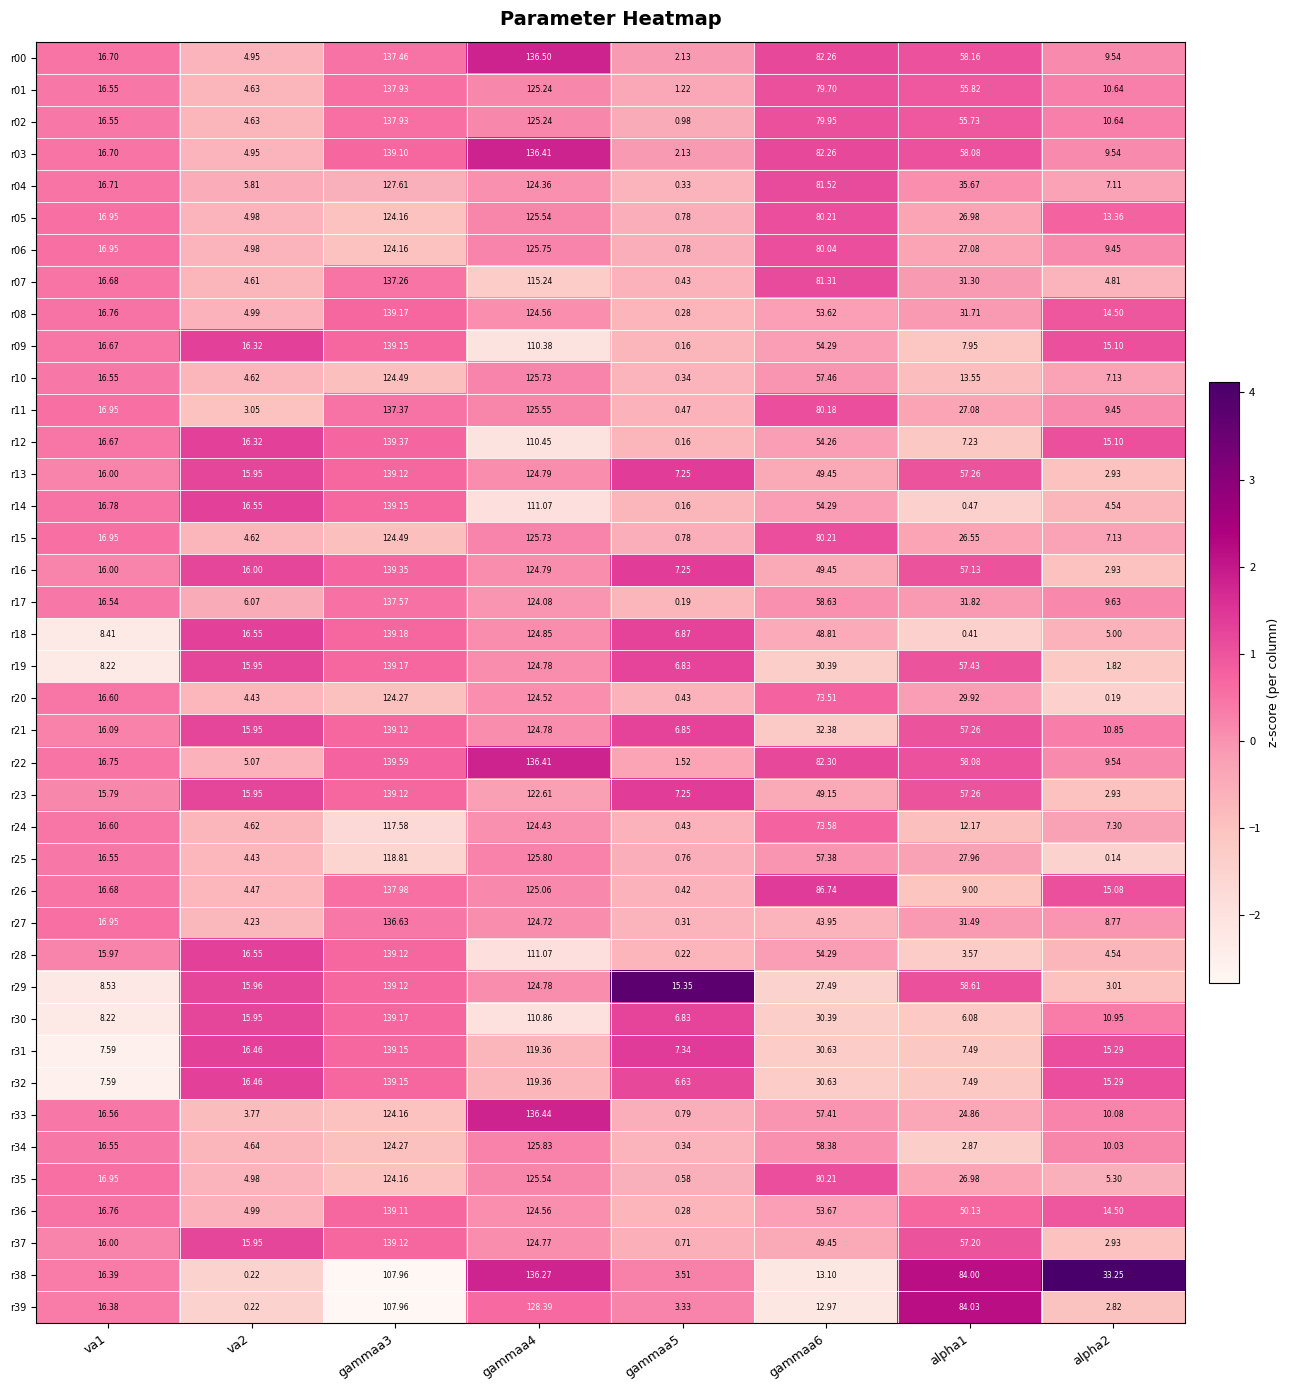

Is the value of r24 at va1 greater than the value of r13 at va1?

Yes